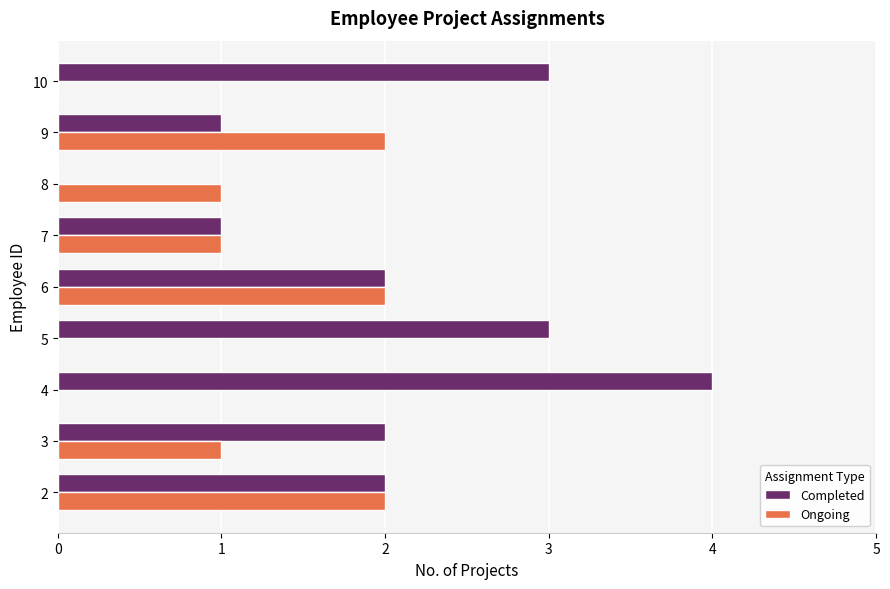

What is the sum of all Completed values?

18